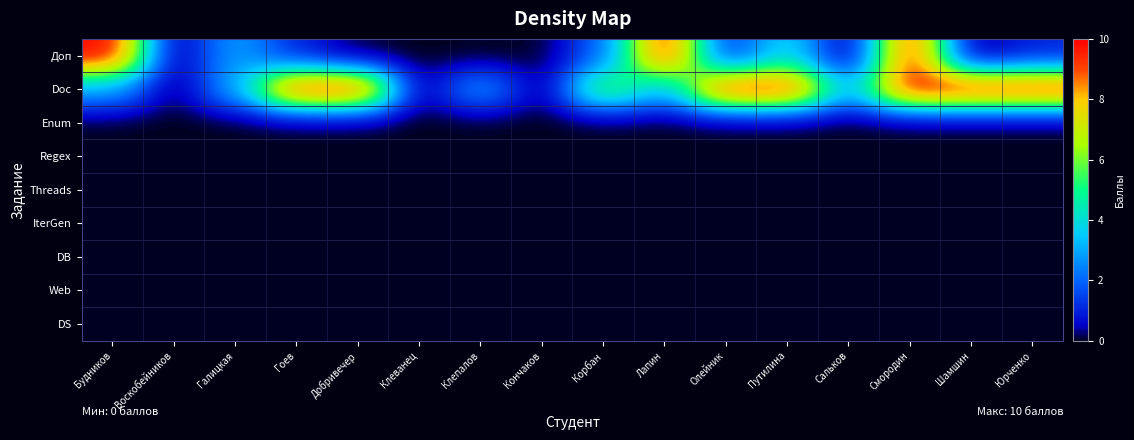

What is the maximum value shown in the chart?

10